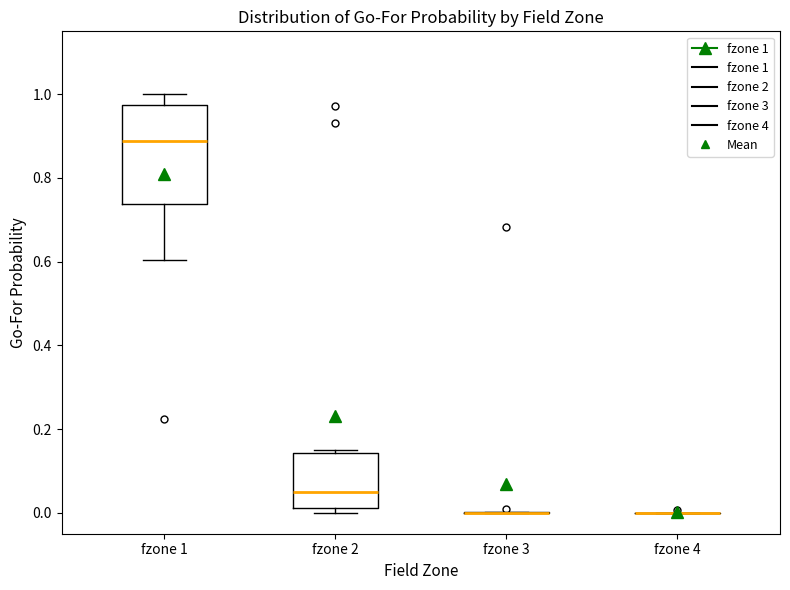

Comparing the boxes themselves (not the whiskers), which one is the tallest?

fzone 1